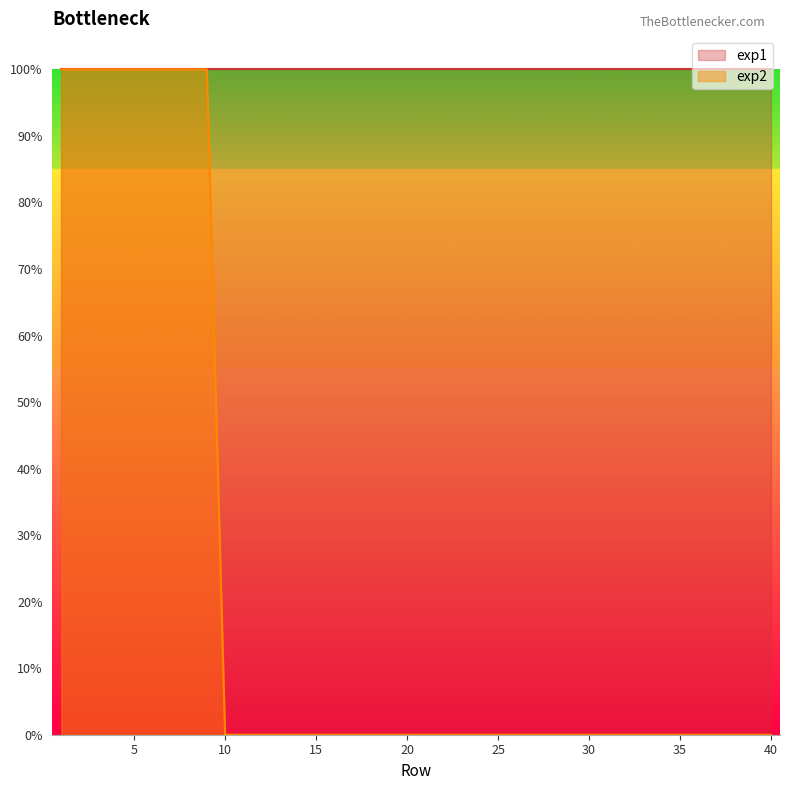

Rank the categories by value from lowest to highest.

10, 11, 12, 13, 14, 15, 16, 17, 18, 19, 20, 21, 22, 23, 24, 25, 26, 27, 28, 29, 30, 31, 32, 33, 34, 35, 36, 37, 38, 39, 40, 1, 2, 3, 4, 5, 6, 7, 8, 9